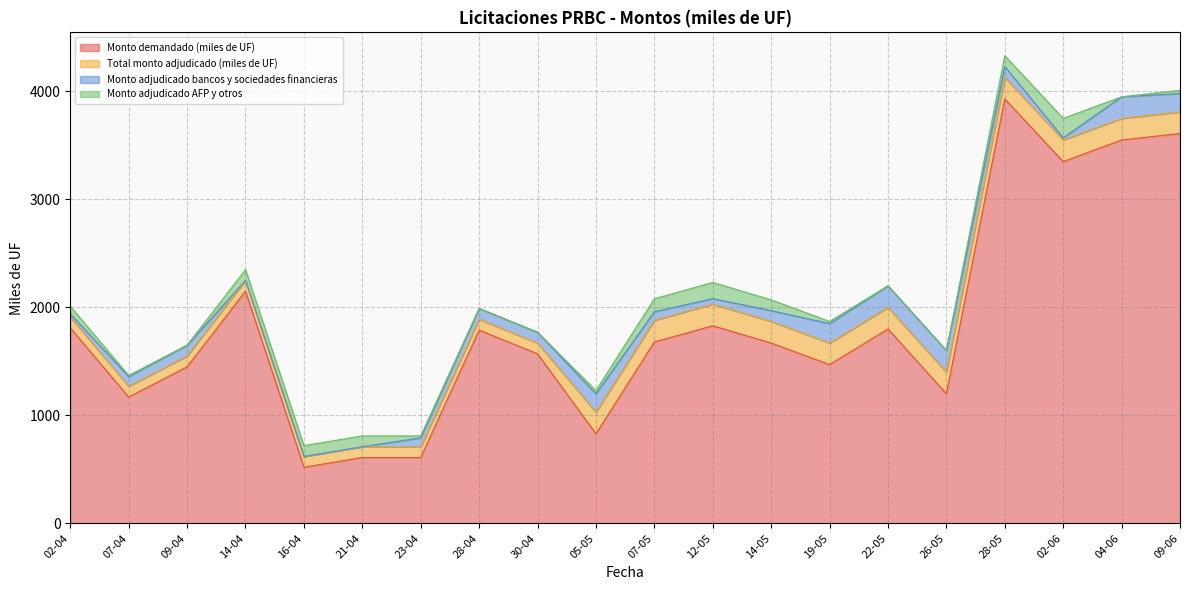

Is the value of Monto demandado (miles de UF) at 26-05 greater than the value of Total monto adjudicado (miles de UF) at 26-05?

Yes